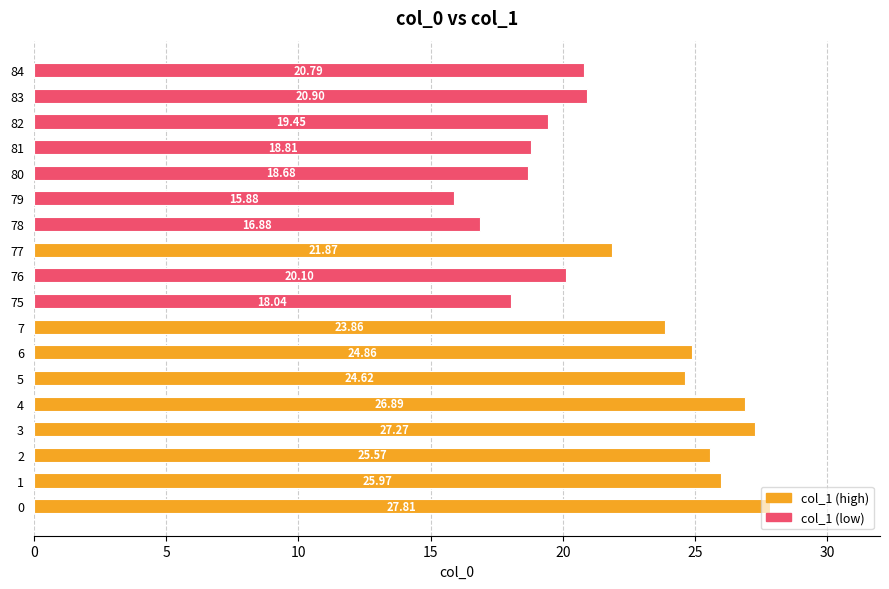

What is the average value?

22.1